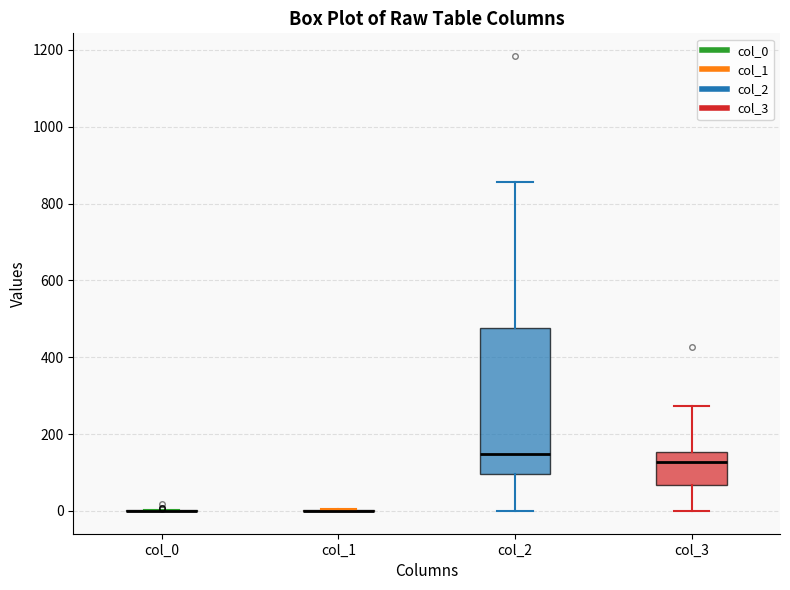

Reading left to right, read every box against the y-axis: the position of its median line, the range the box covers, and the ends of its whiskers. The values are not printed on the chart, so give them approximately, as read against the axis.

col_0: box collapsed to a line at 0, whiskers 0 to 0
col_1: box collapsed to a line at 0, whiskers 0 to 0
col_2: median 140, box 100 to 480, whiskers 0 to 860
col_3: median 120, box 60 to 160, whiskers 0 to 280